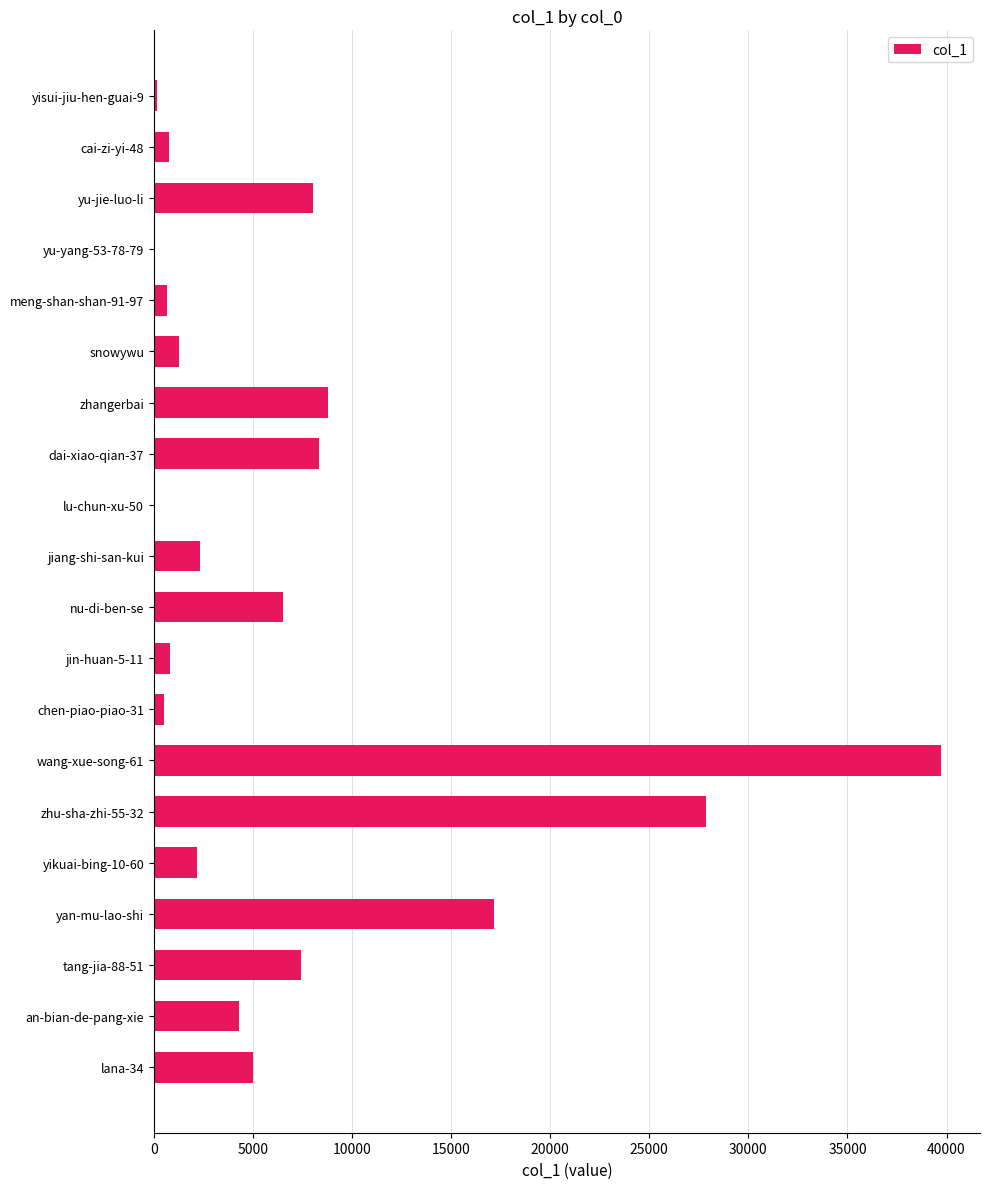

Where is the data nearest to the value 19857?

yan-mu-lao-shi